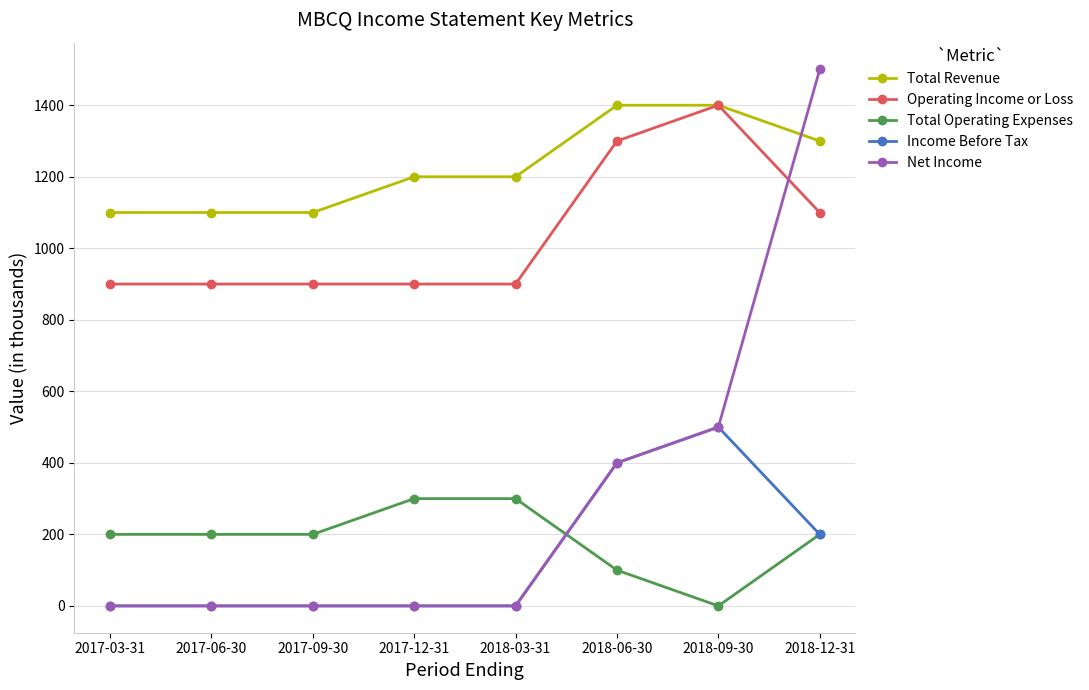

True or false: Net Income has a value of 500 at 2018-09-30.

True